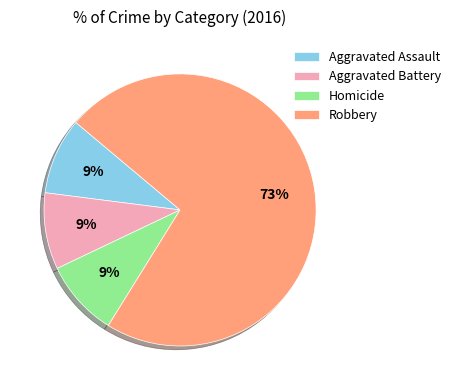

To the nearest percent, what is the difference between the largest and smallest slice percentages?

64%